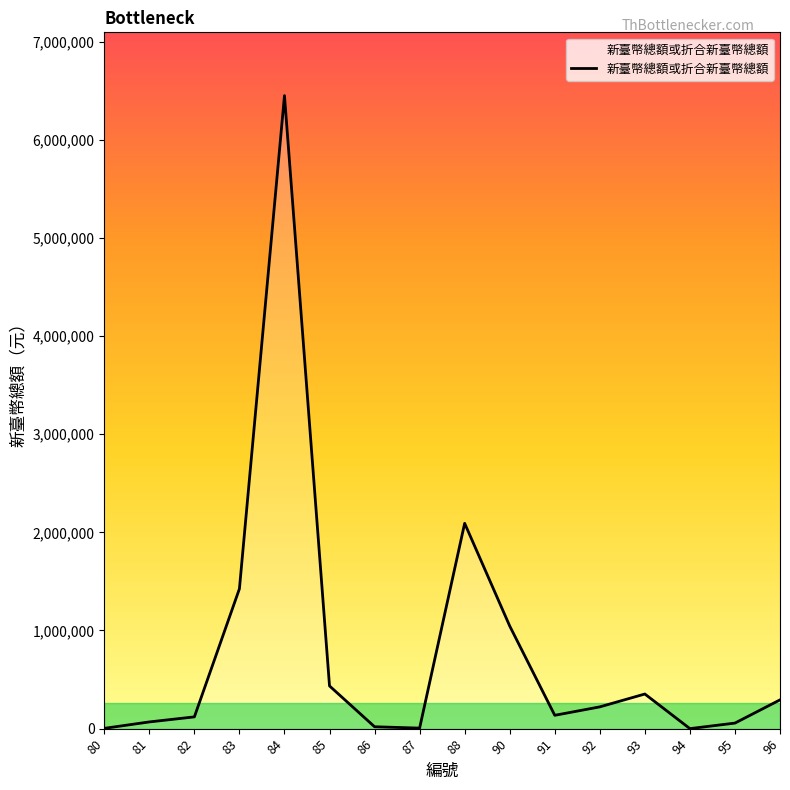

Is it true that the value at 93 is 352631?

True